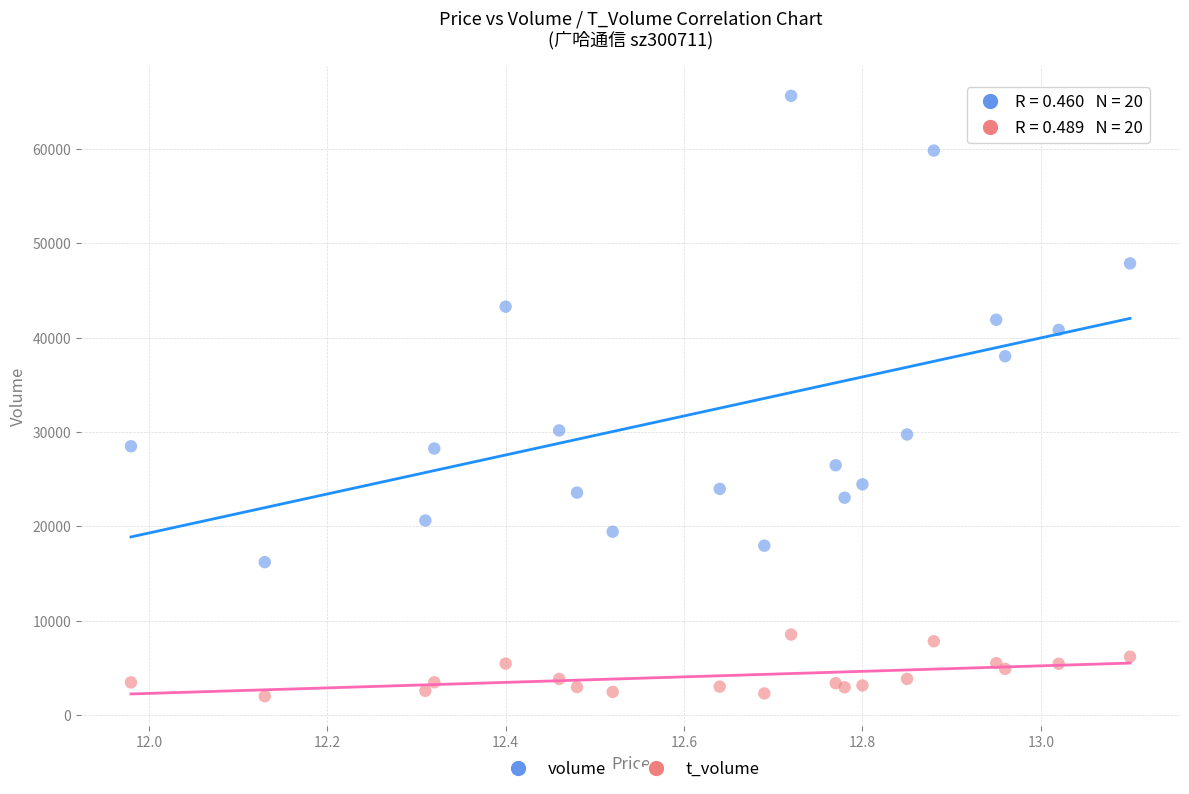

Which series contains the lowest Y value?

t_volume